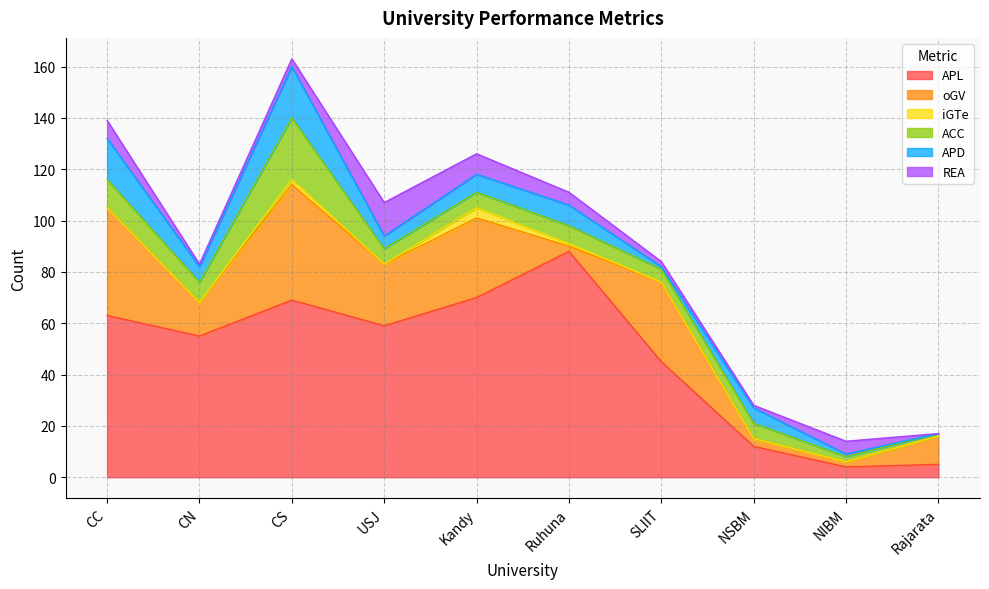

The value of APD at SLIIT is 1. True or false?

False